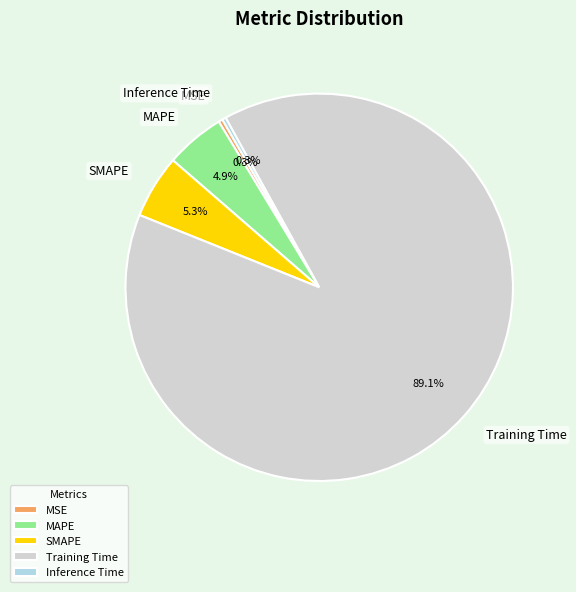

Combined, what portion of the pie is MSE and SMAPE?

5.6%